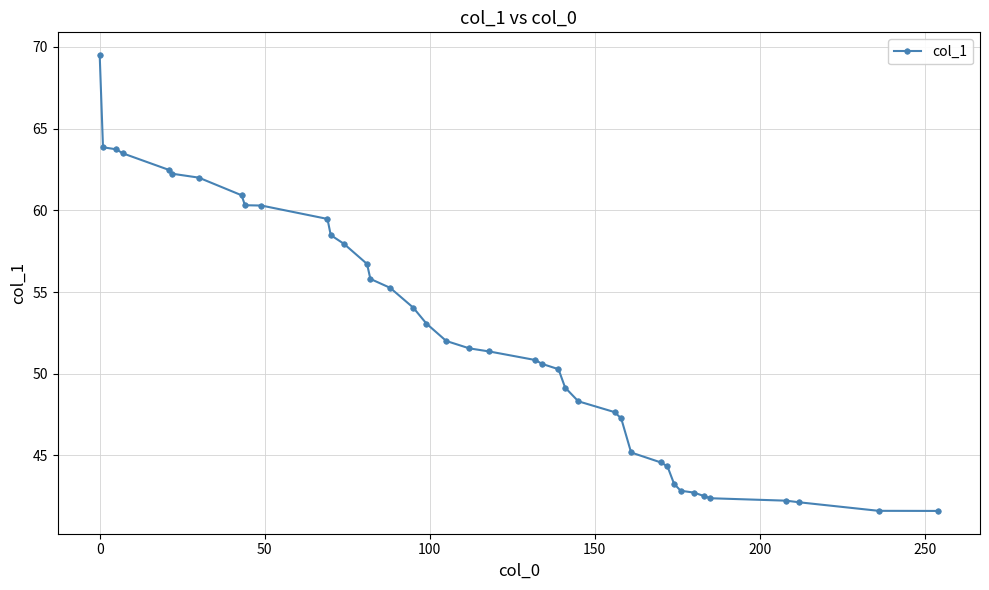

What is the difference between the second highest and second lowest values?

22.3